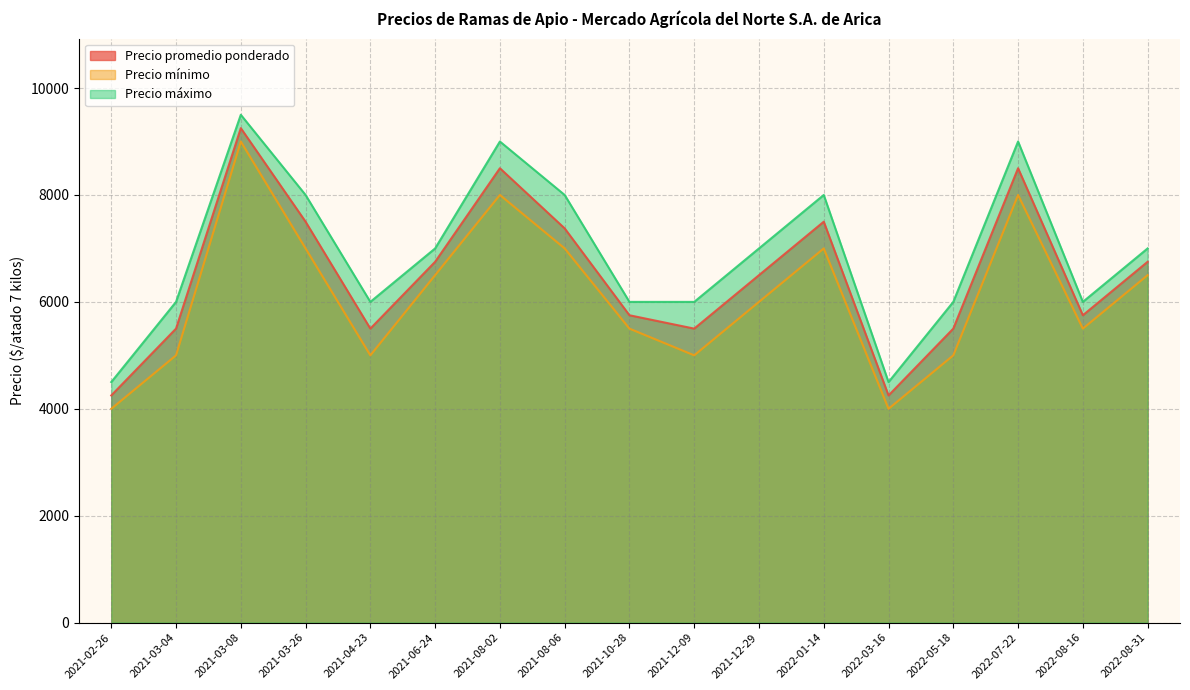

What is the lowest value of the Precio mínimo series?

4000